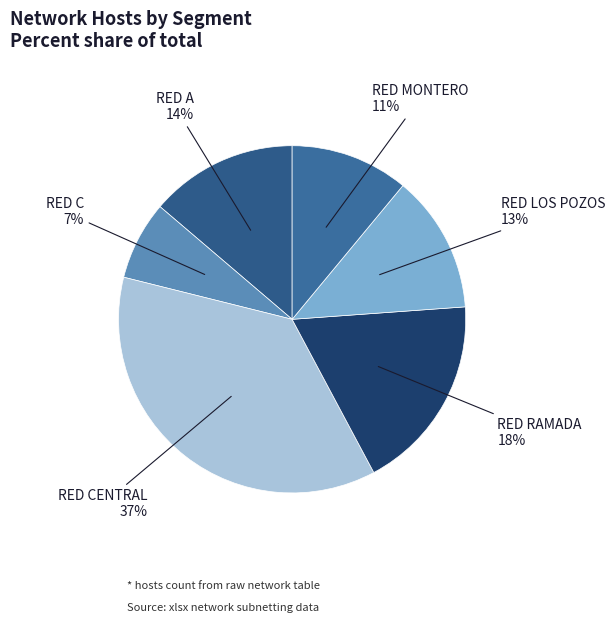

Rank the categories by value from lowest to highest.

RED C, RED MONTERO, RED LOS POZOS, RED A, RED RAMADA, RED CENTRAL